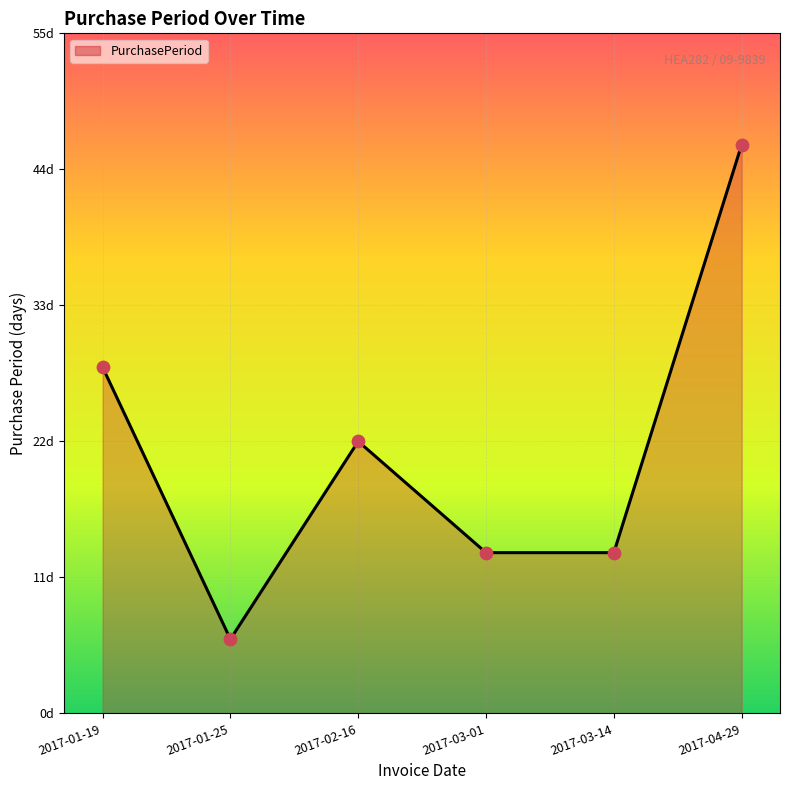

Approximately how many times larger is the value at 2017-03-01 compared to 2017-04-29?

0.3